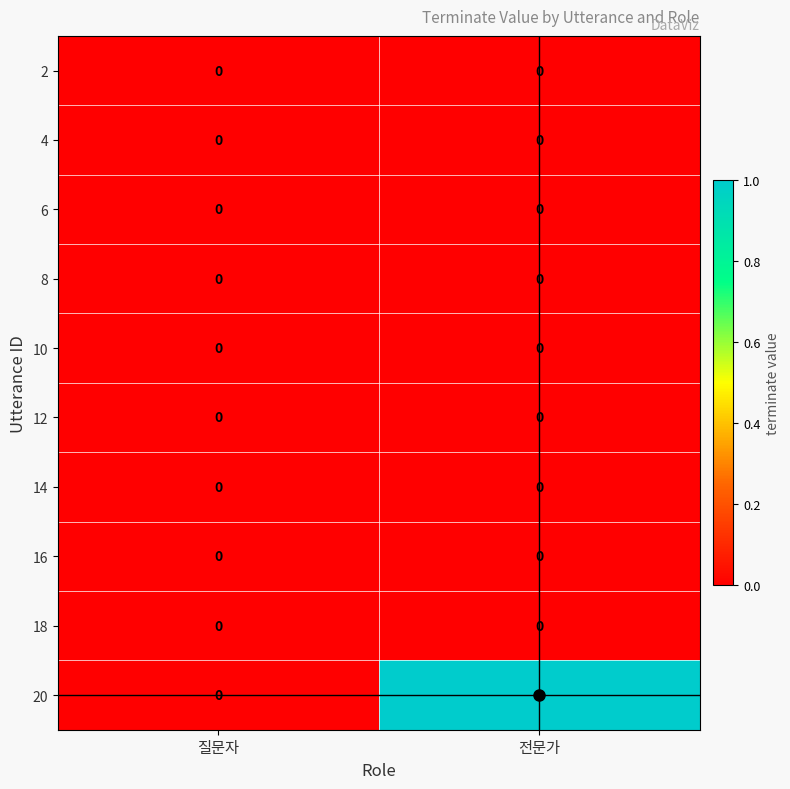

Which series changed the most between 질문자 and 전문가?

20